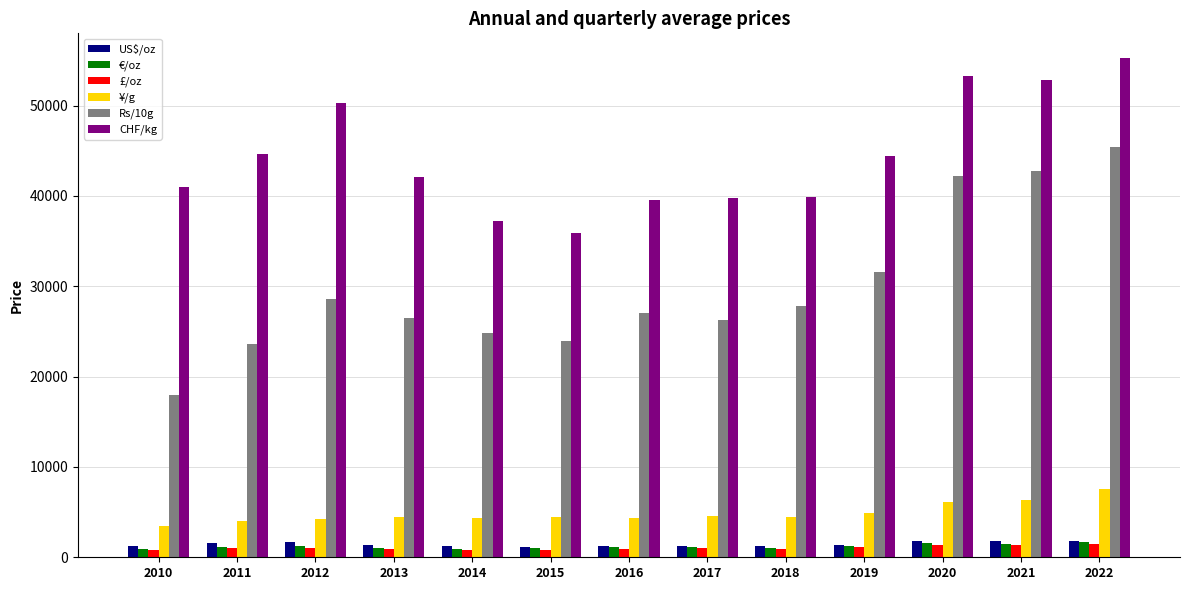

How many values in the Rs/10g series are below 27013?

6